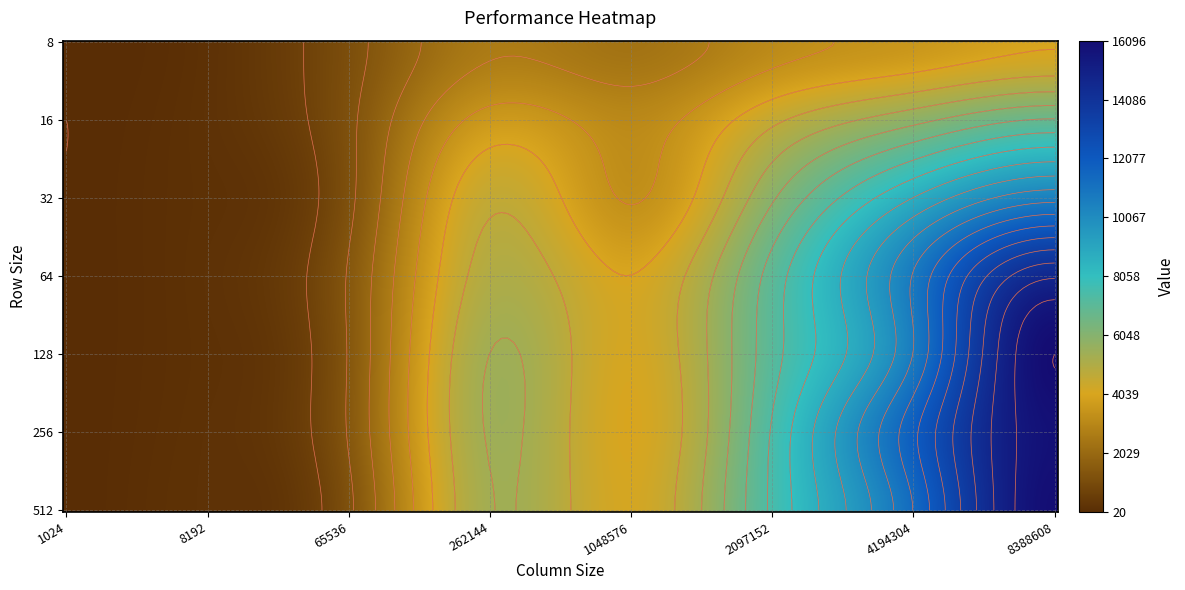

Where is 16 nearest to the value 3407?

3